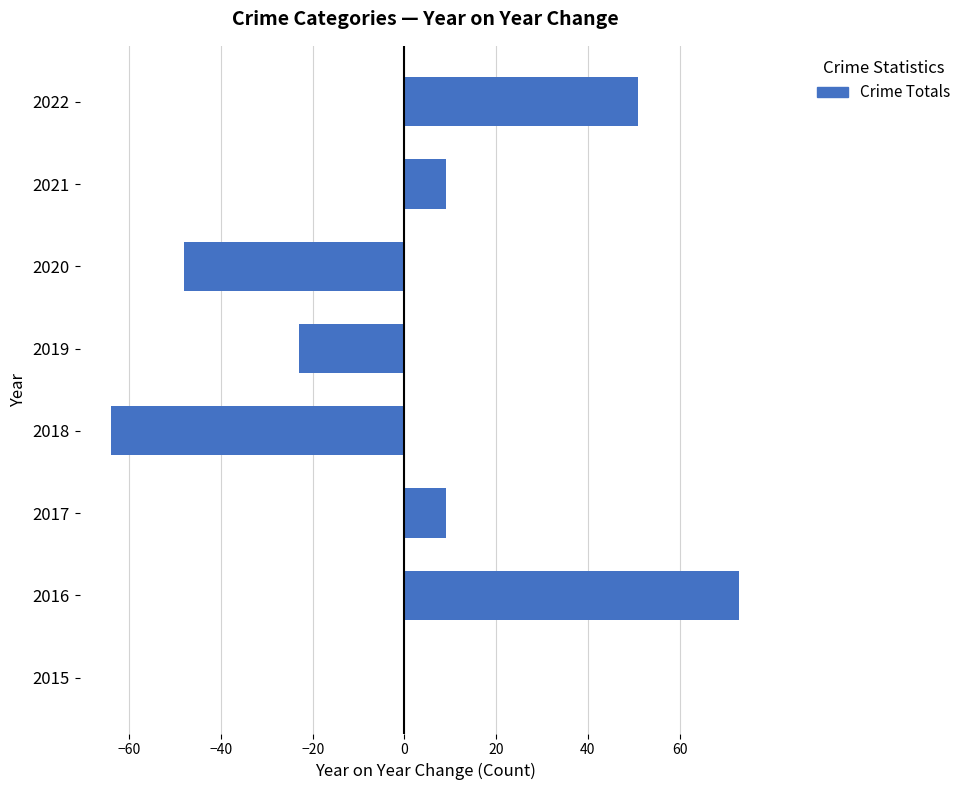

Are the bars horizontal?

Yes